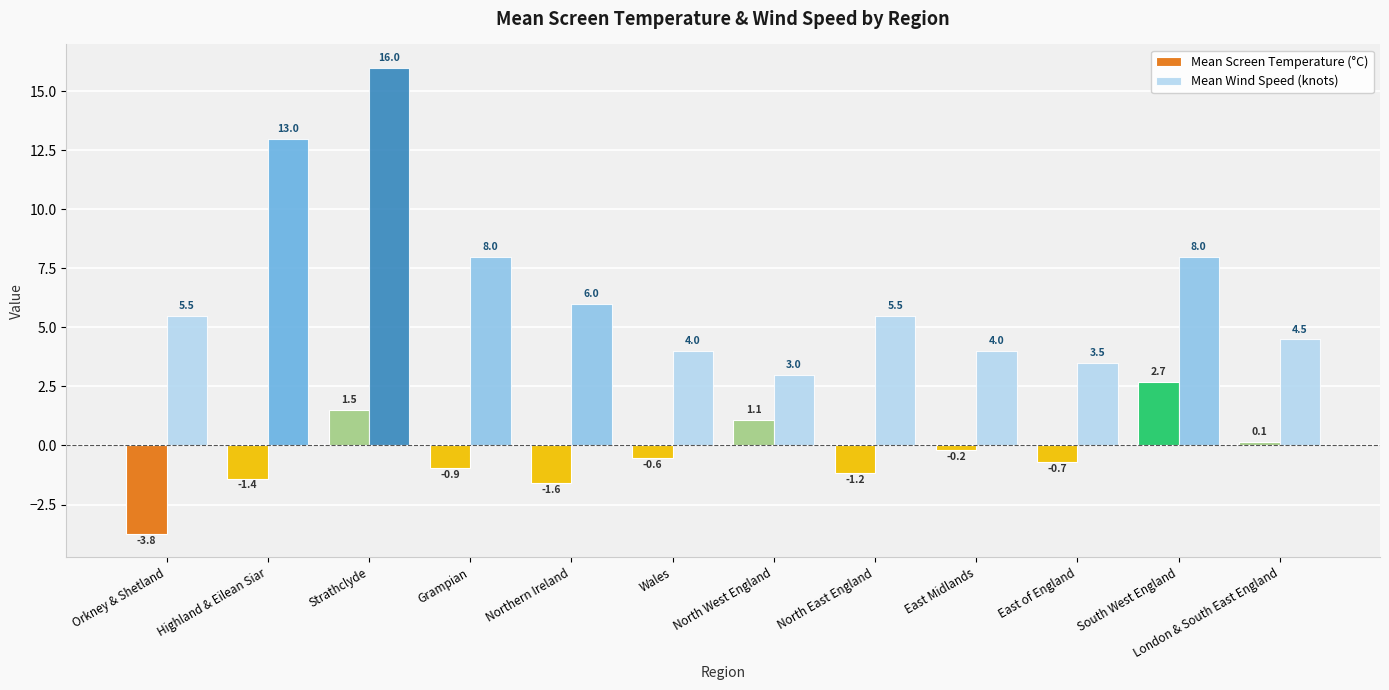

What is the label of the 3rd bar from the right?

East of England